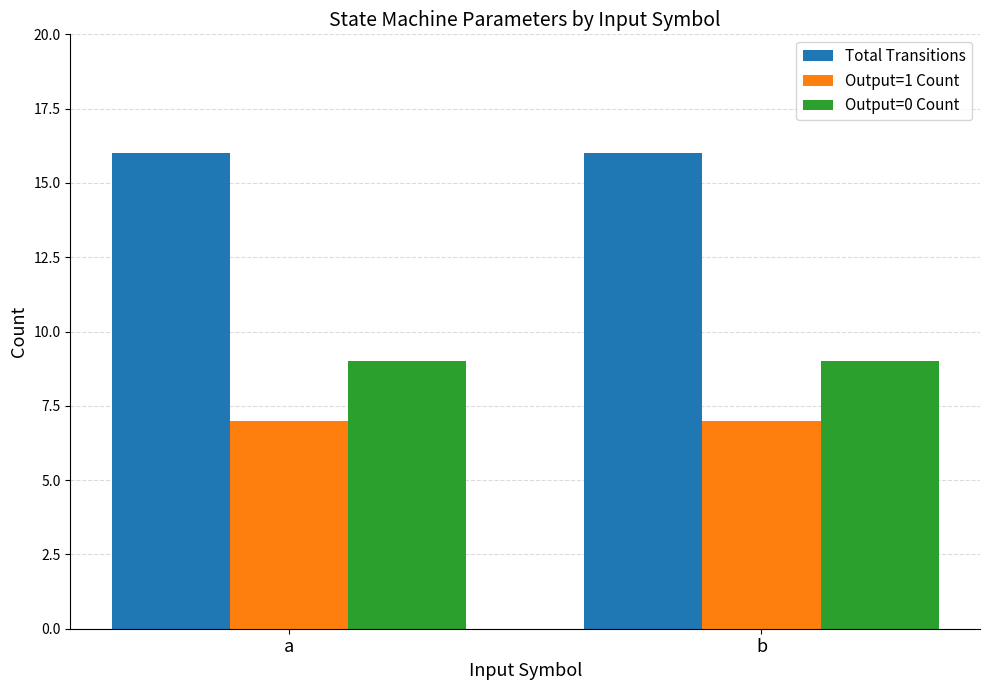

What is the difference between the highest and lowest values at a?

9